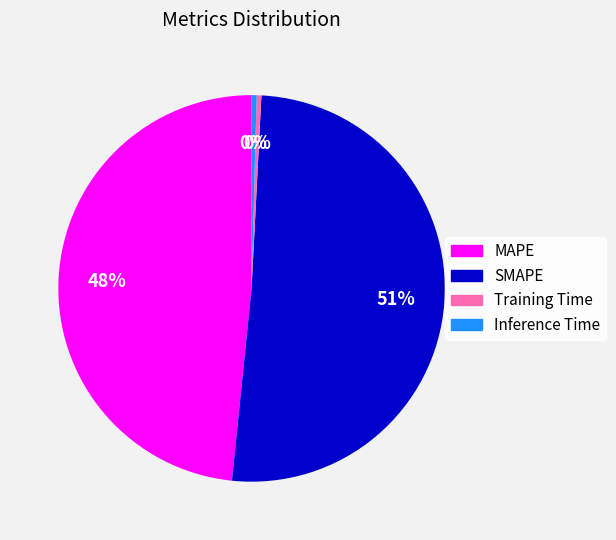

To the nearest percent, what is the average slice percentage?

25%